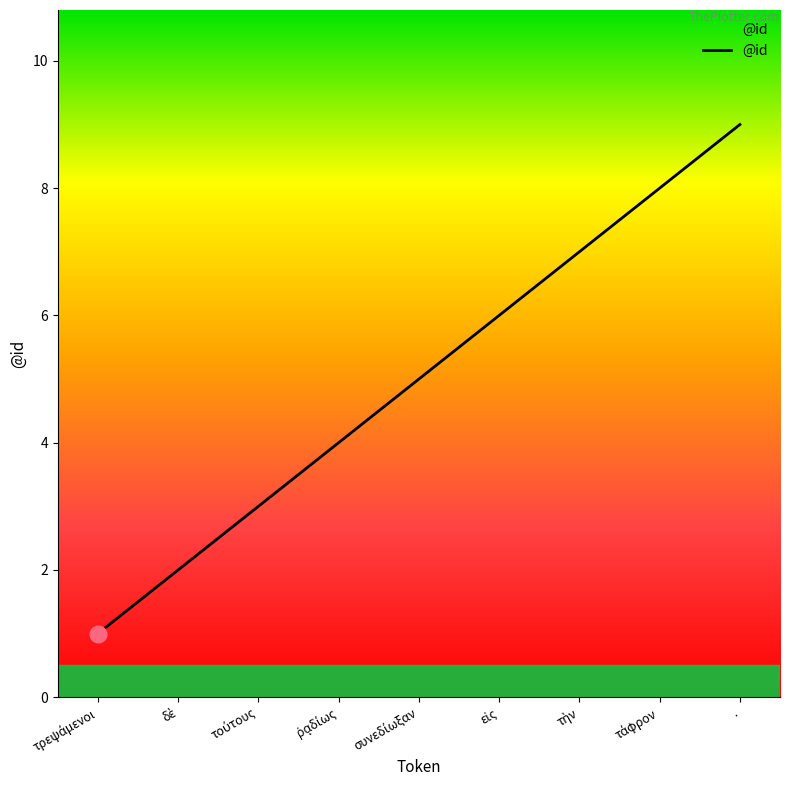

Reading left to right, transcribe all the data shown in this chart.

1	2	3	4	5	6	7	8	9